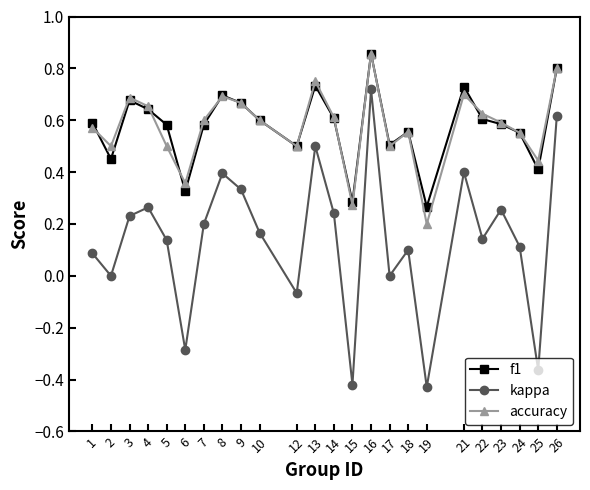

Where is the first local minimum for accuracy?

2